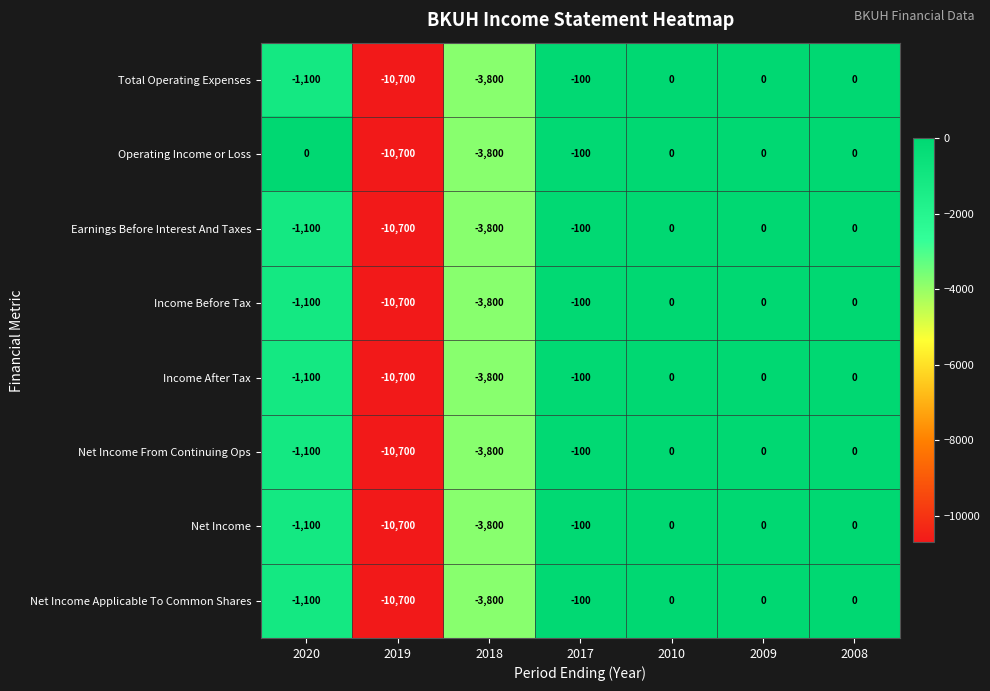

The Income After Tax series shows -5913 at 2009. True or false?

False